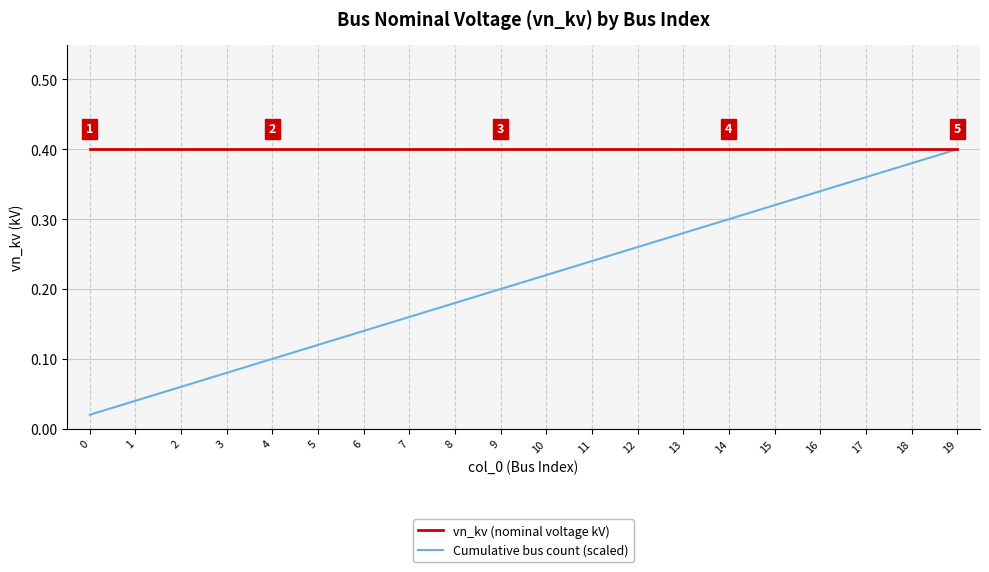

Which series has the widest spread of values?

Cumulative bus count (scaled)